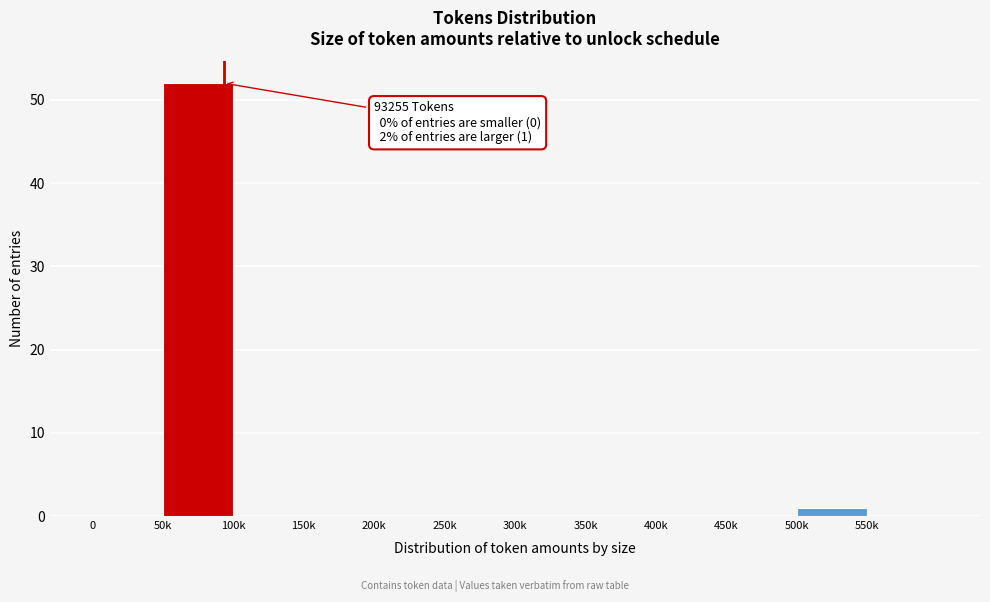

Reading left to right, what are all the values shown in this chart?

0=0	50k=52	100k=0	150k=0	200k=0	250k=0	300k=0	350k=0	400k=0	450k=0	500k=1	550k=0